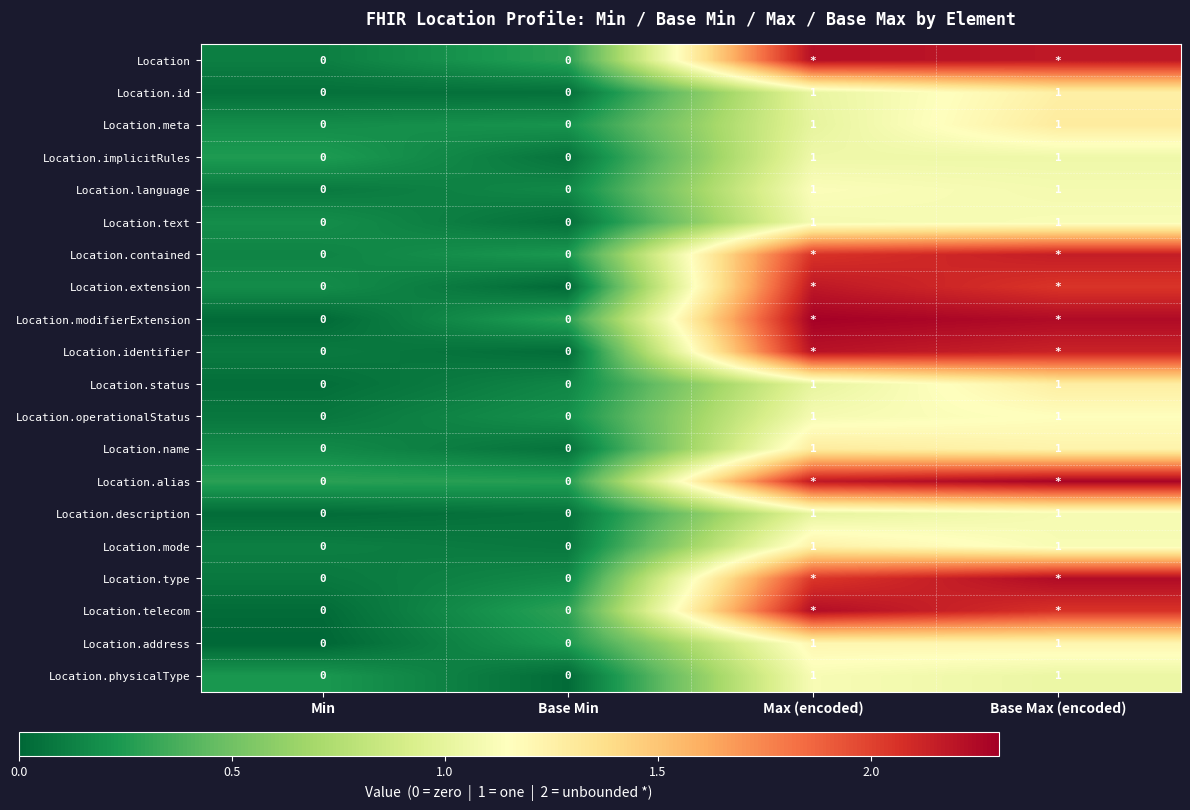

Is the value of Location.implicitRules at Max (encoded) greater than the value of Location.contained at Min?

Yes